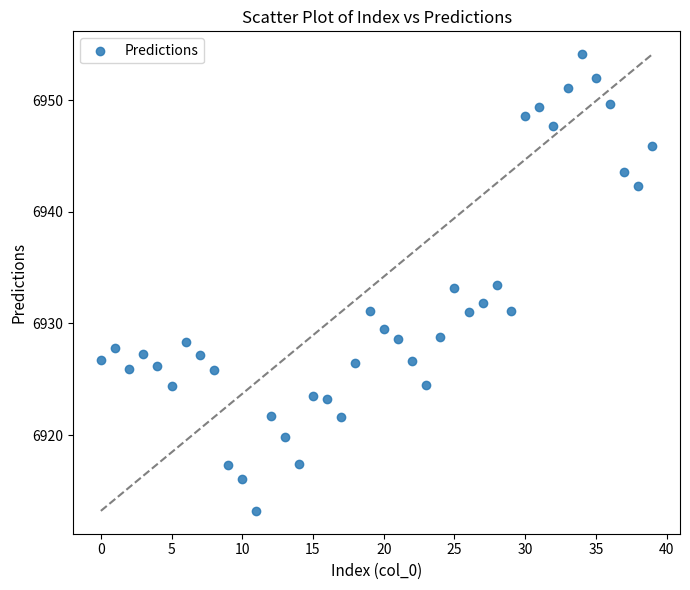

What is the range of Y values (max minus min)?

40.9